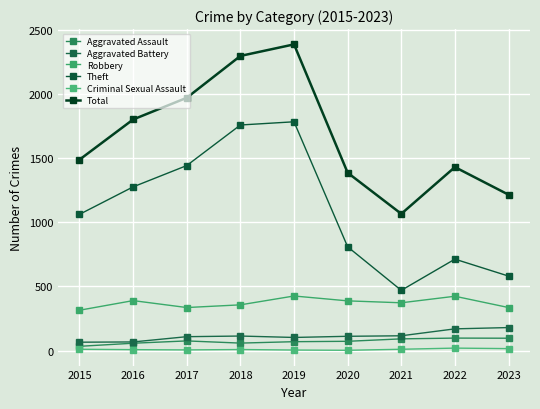

Is it true that Aggravated Assault equals 72 at 2020?

True